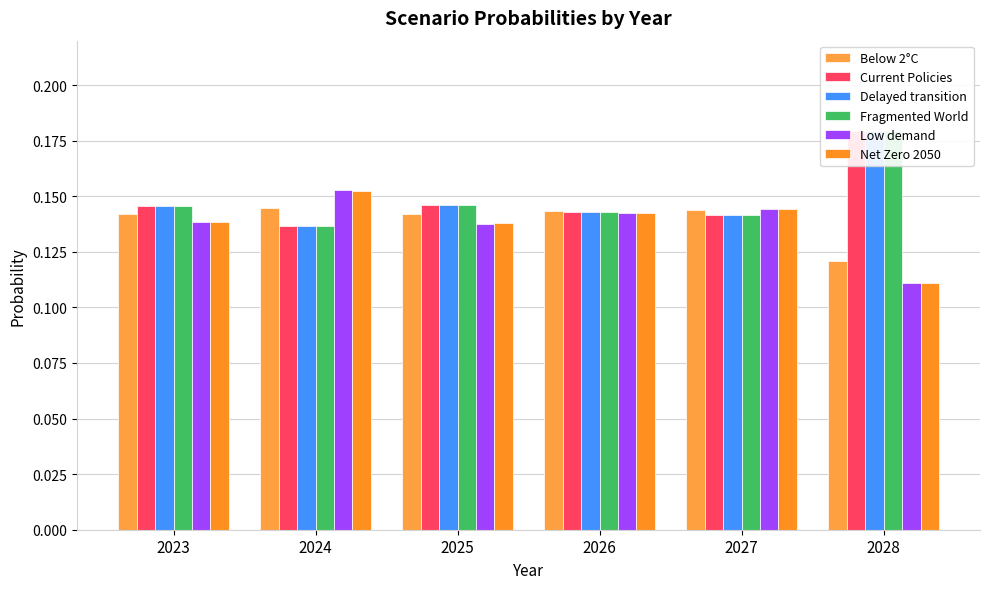

What are all the series names shown in the legend?

Below 2°C, Current Policies, Delayed transition, Fragmented World, Low demand, Net Zero 2050